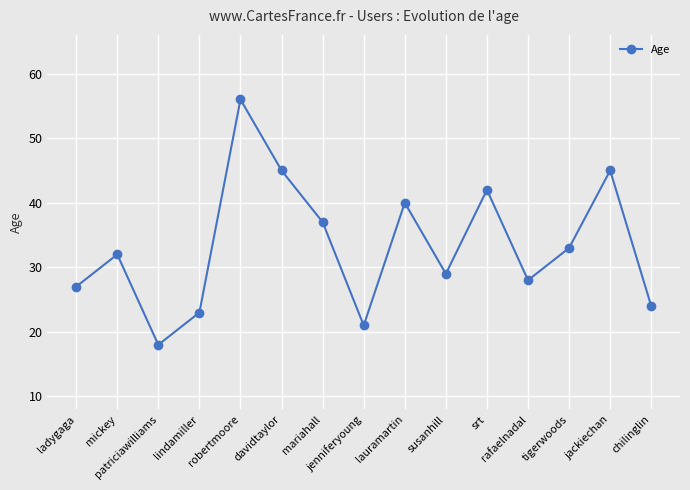

What is the sum of the values at lauramartin and chilinglin?

64